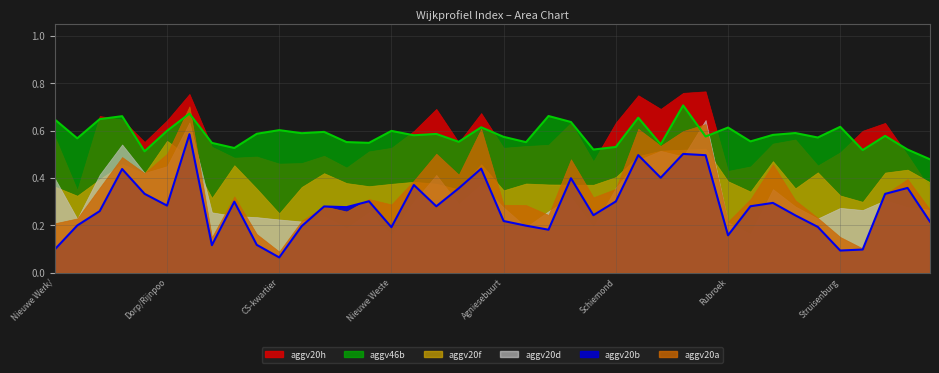

What is the difference between the second highest and minimum values in the aggv20b series?

0.4